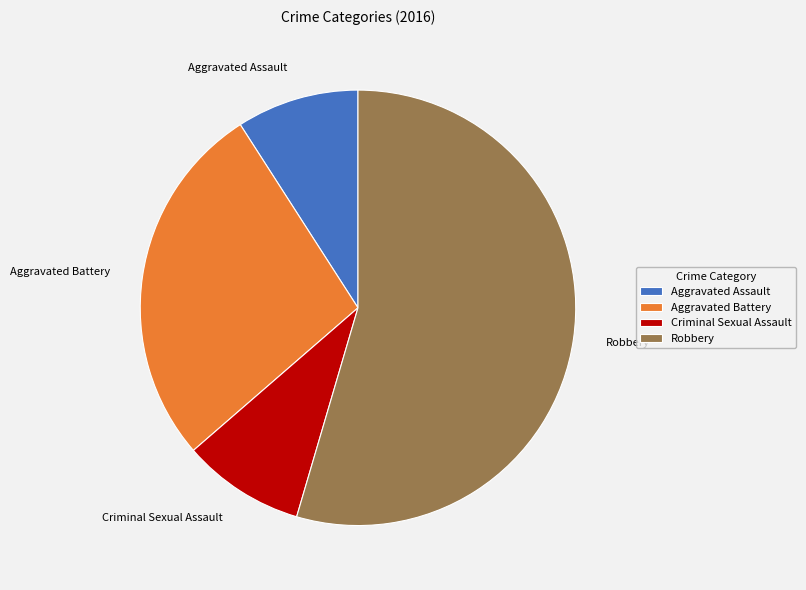

Combined, do Aggravated Battery and Aggravated Assault account for over 50%?

No